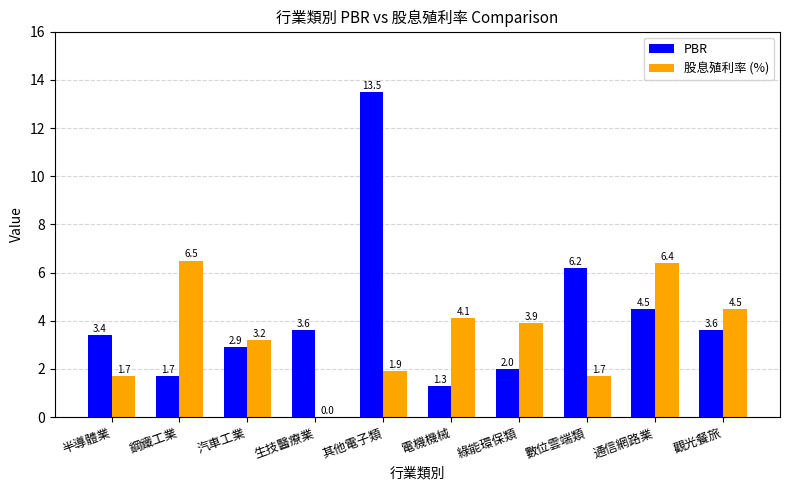

What is the sum of all PBR values?

42.7